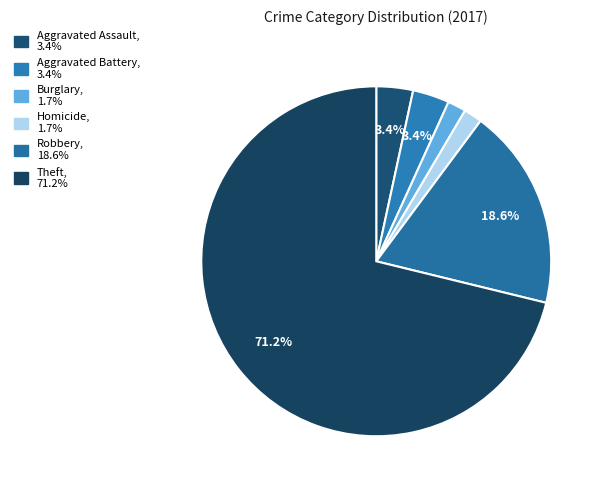

Is there any slice that represents more than half of the pie?

Yes